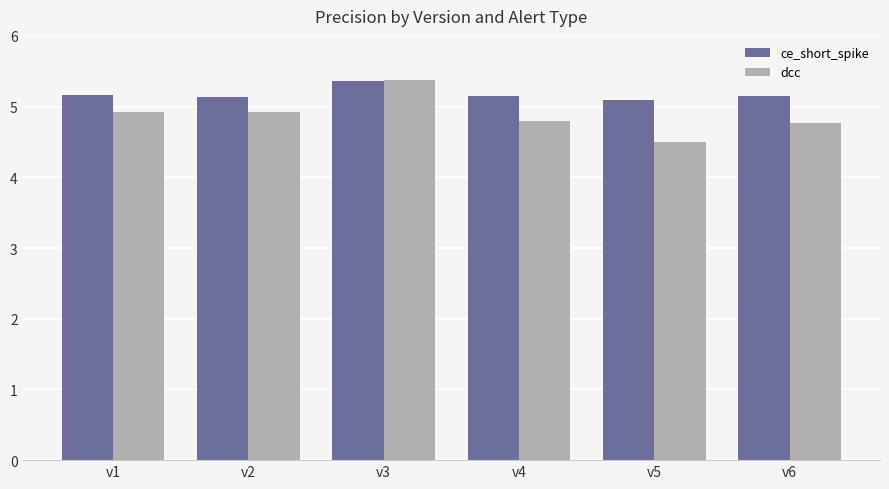

List the series in order of their overall mean, lowest first.

dcc, ce_short_spike